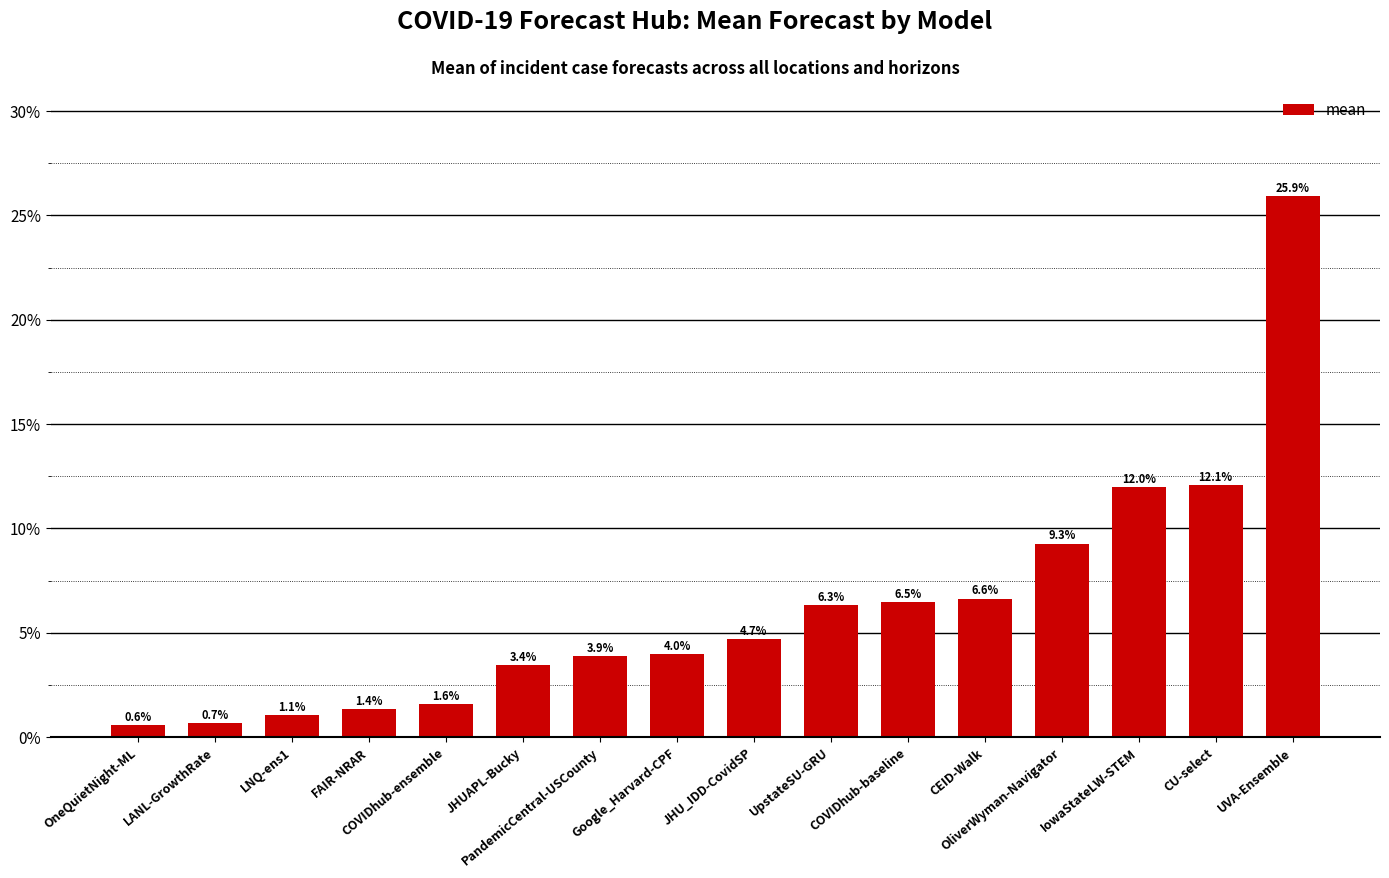

What is the maximum value shown in the chart?

25.9